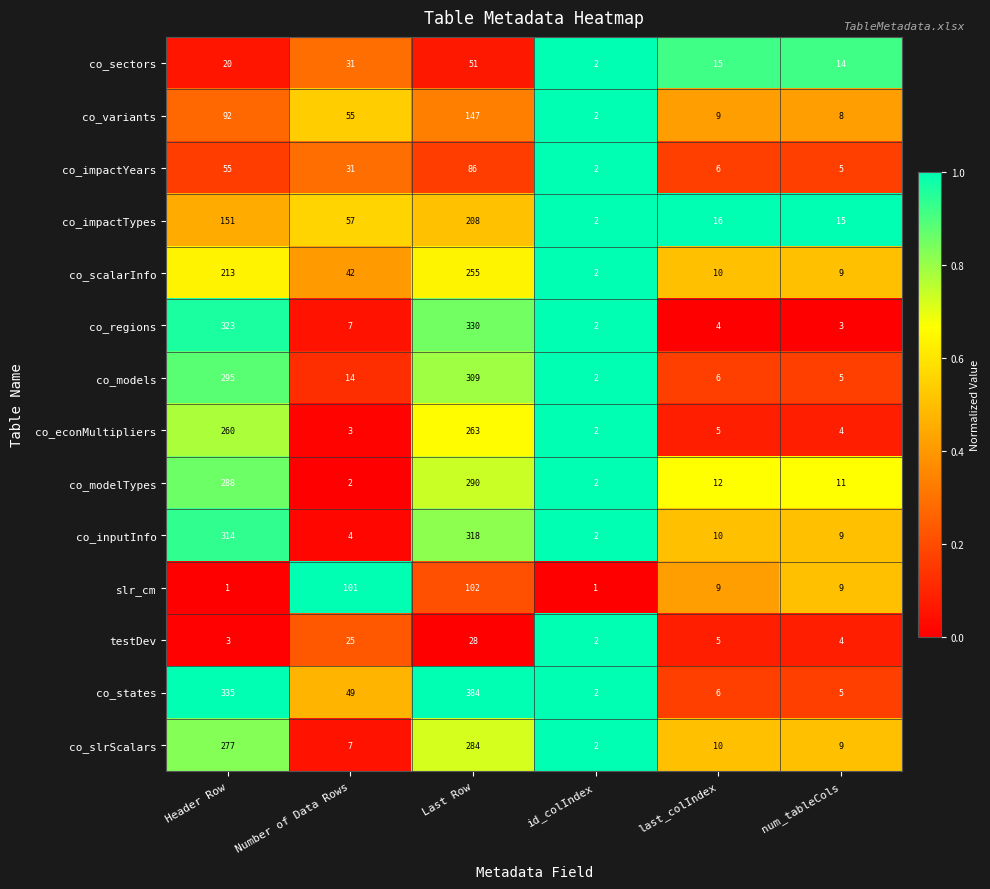

Which series has the largest total across all categories?

co_states